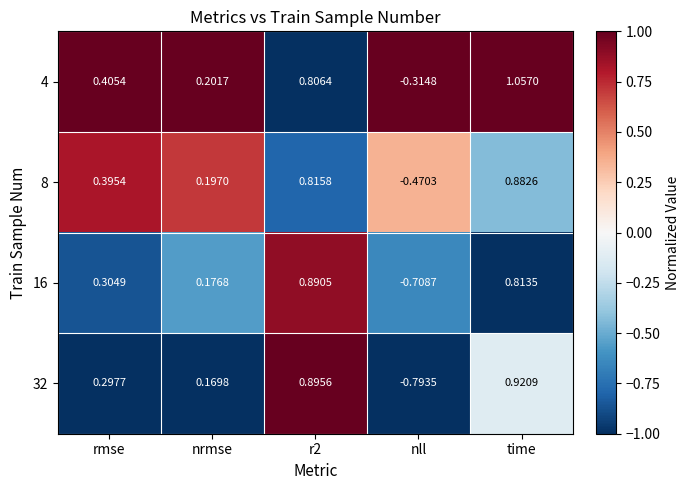

Where is 32 nearest to the value 0?

nrmse